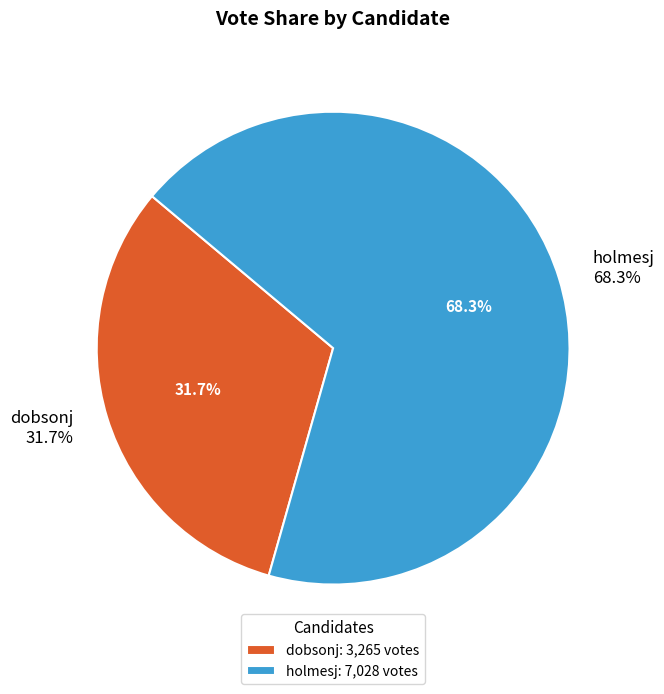

To the nearest percent, what is the combined percentage of holmesj and dobsonj?

100%